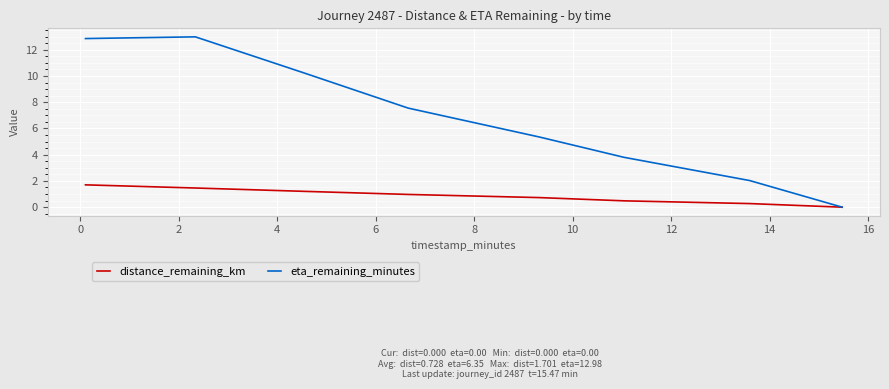

Which series has the largest range (max minus min)?

eta_remaining_minutes